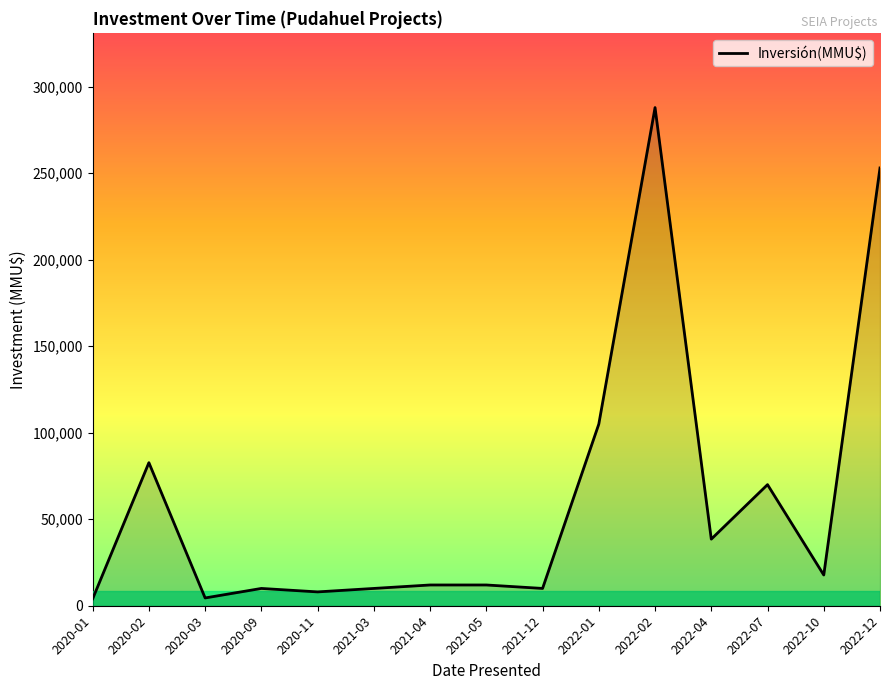

What is the difference between the second highest and minimum values?

249038